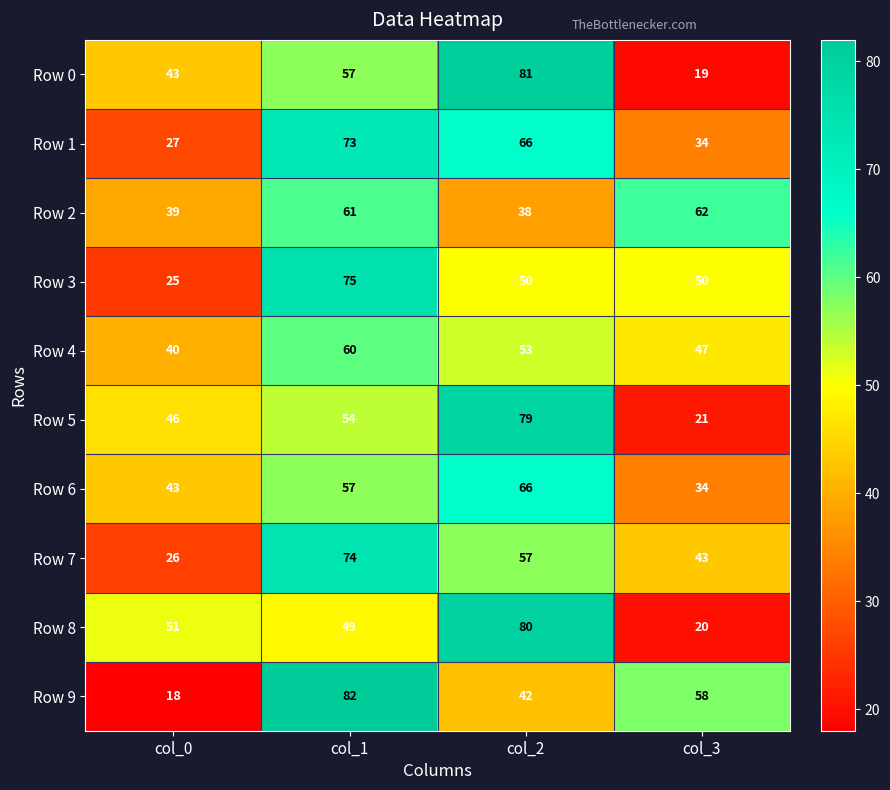

The Row 2 series shows 64 at col_0. True or false?

False